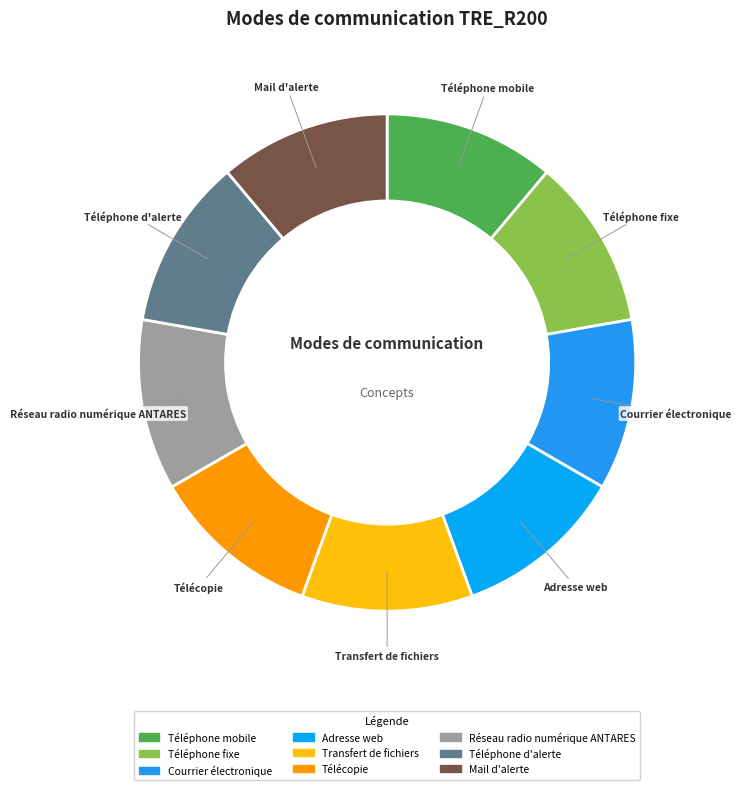

Count the number of slices in the pie.

9